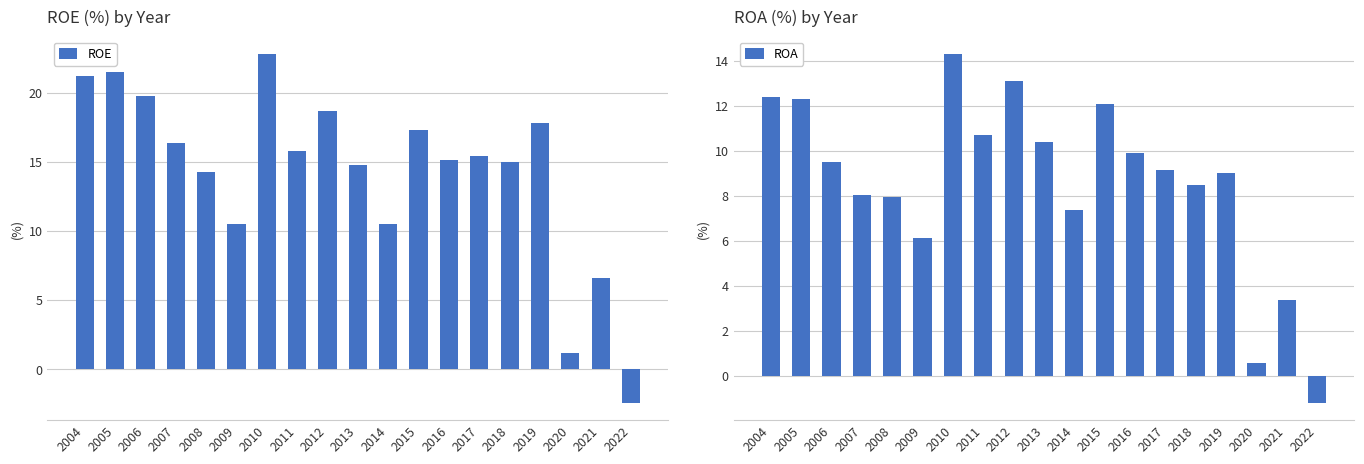

What is the difference between the second highest and minimum values in the ROE series?

23.9